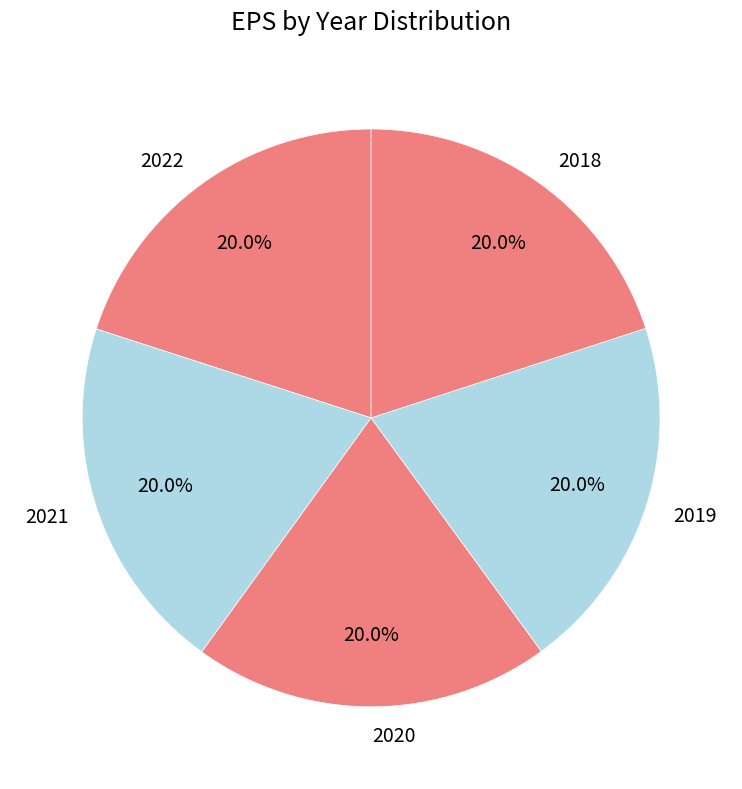

Is 2022 the majority of the pie?

No